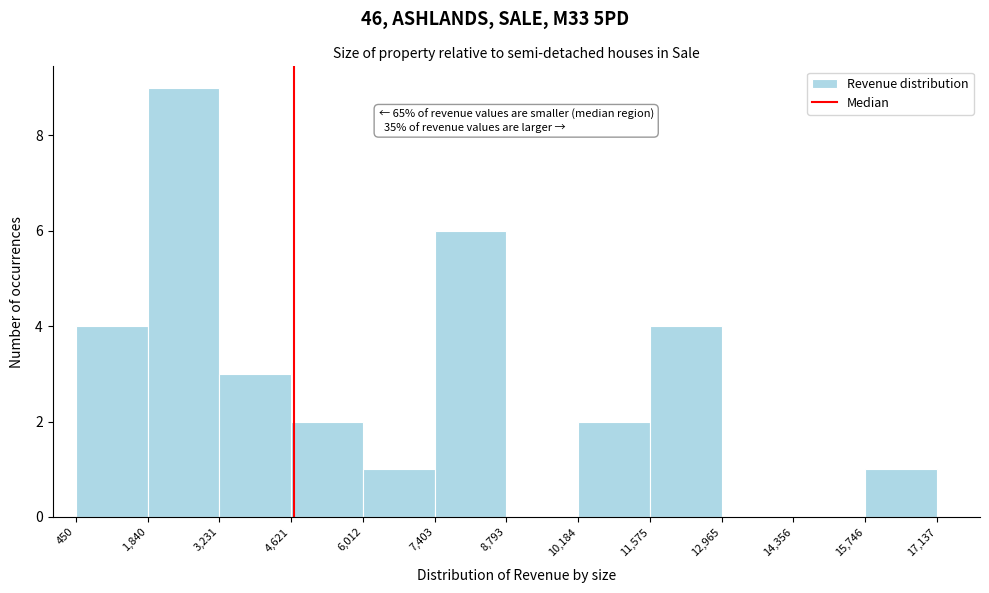

Over which range of the x-axis is the bar tallest?

1,840 to 3,231